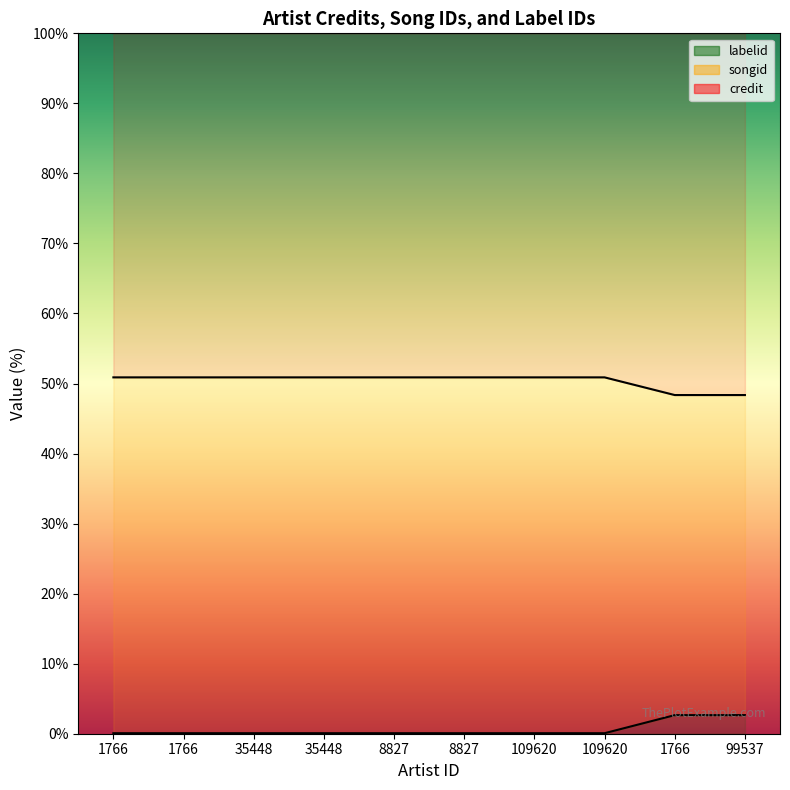

At which label does credit reach its minimum?

1766